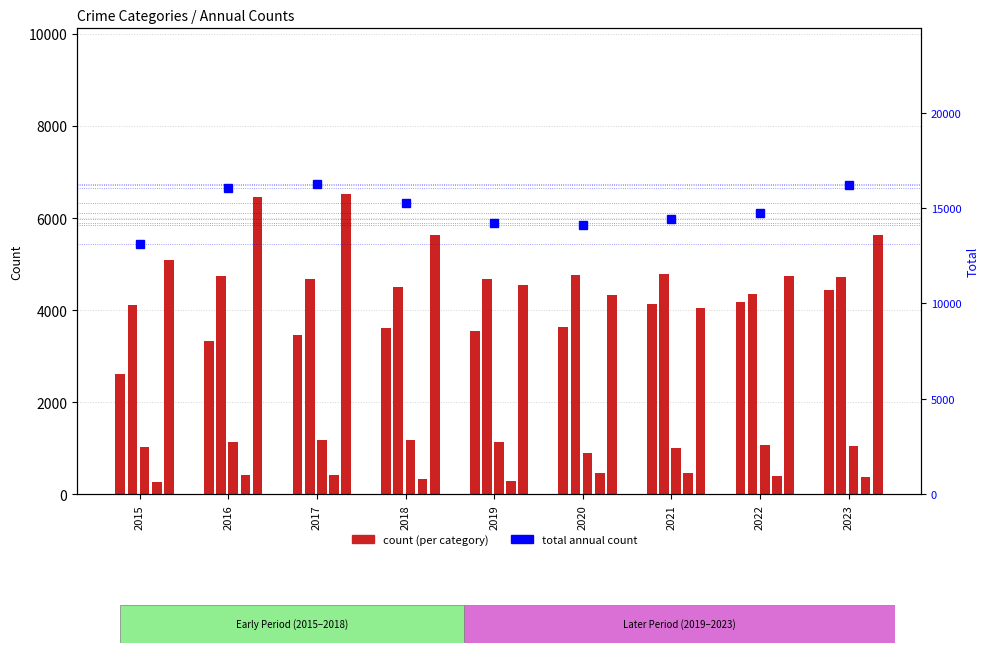

What is the difference between the highest and lowest values at 2016?

15648